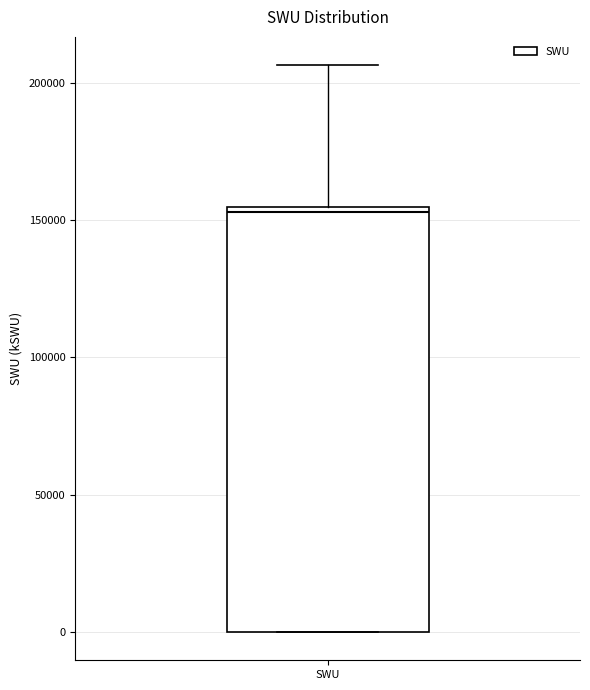

Read this box plot against the y-axis: the position of the median line, the range covered by the box, and the ends of both whiskers. The values are not printed on the chart, so give them approximately, as read against the axis.

median 155000 (just below the box's upper edge), box 0 to 155000, whiskers 0 to 205000